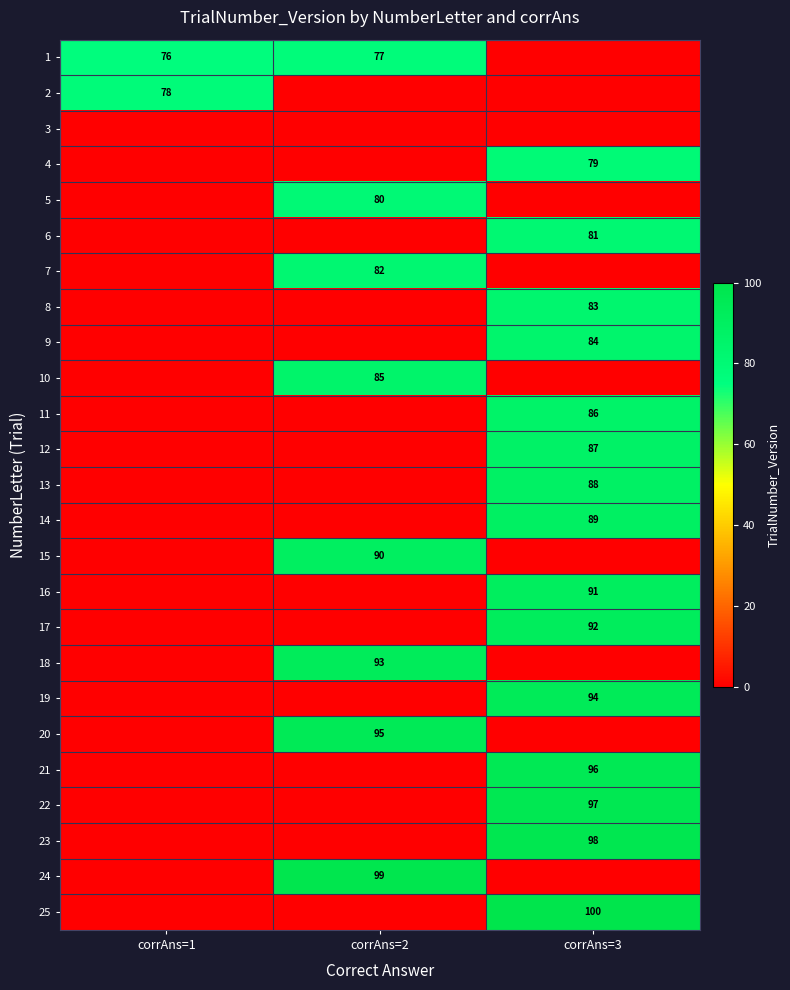

Is it true that 10 equals 132 at corrAns=2?

False